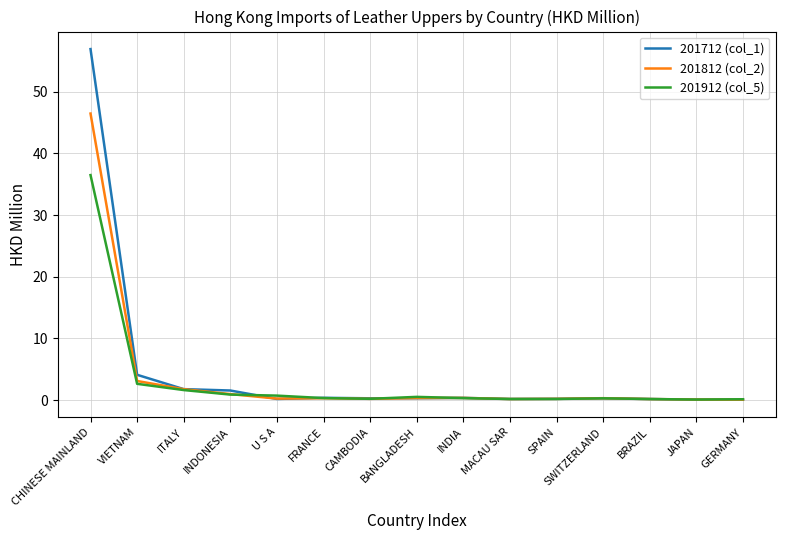

True or false: 201712 (col_1) has a value of 4.1 at VIETNAM.

True